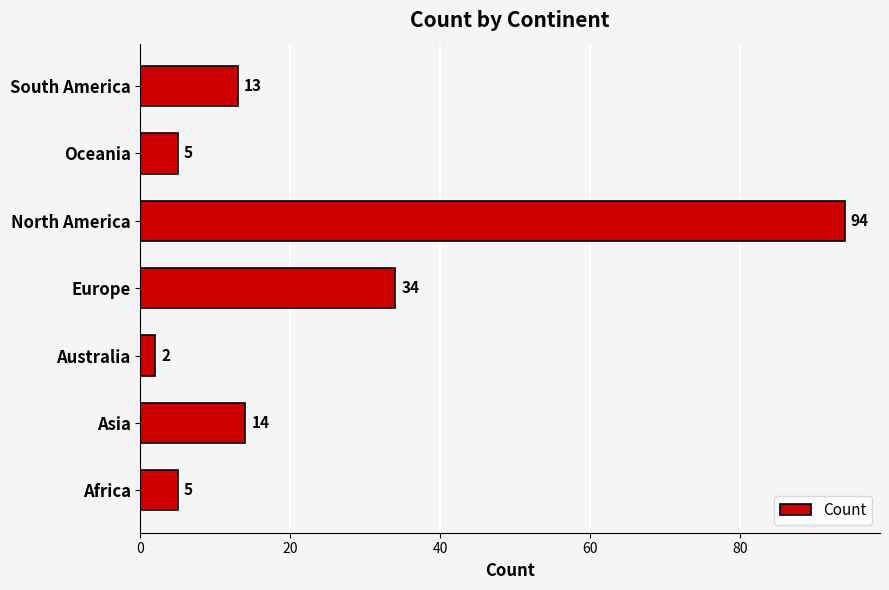

Which category has the highest value across all series?

North America